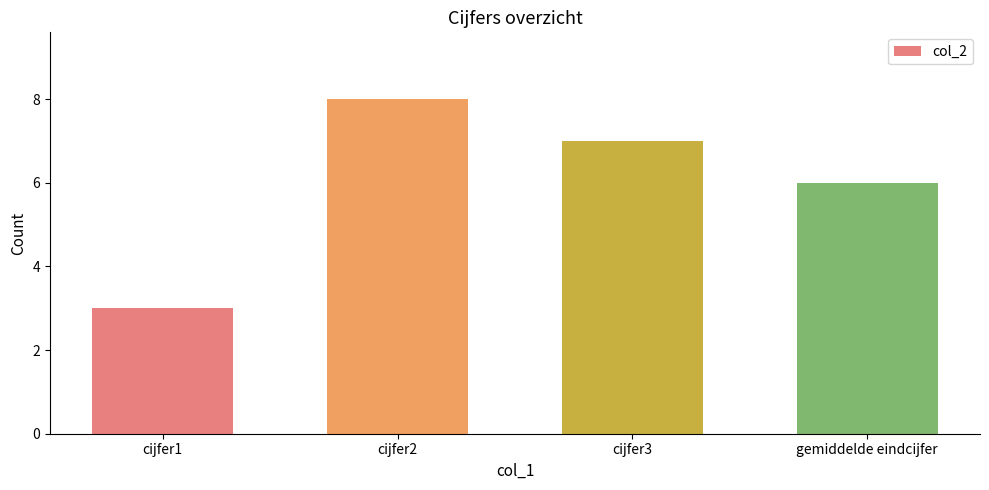

Where is the data nearest to the value 5?

gemiddelde eindcijfer